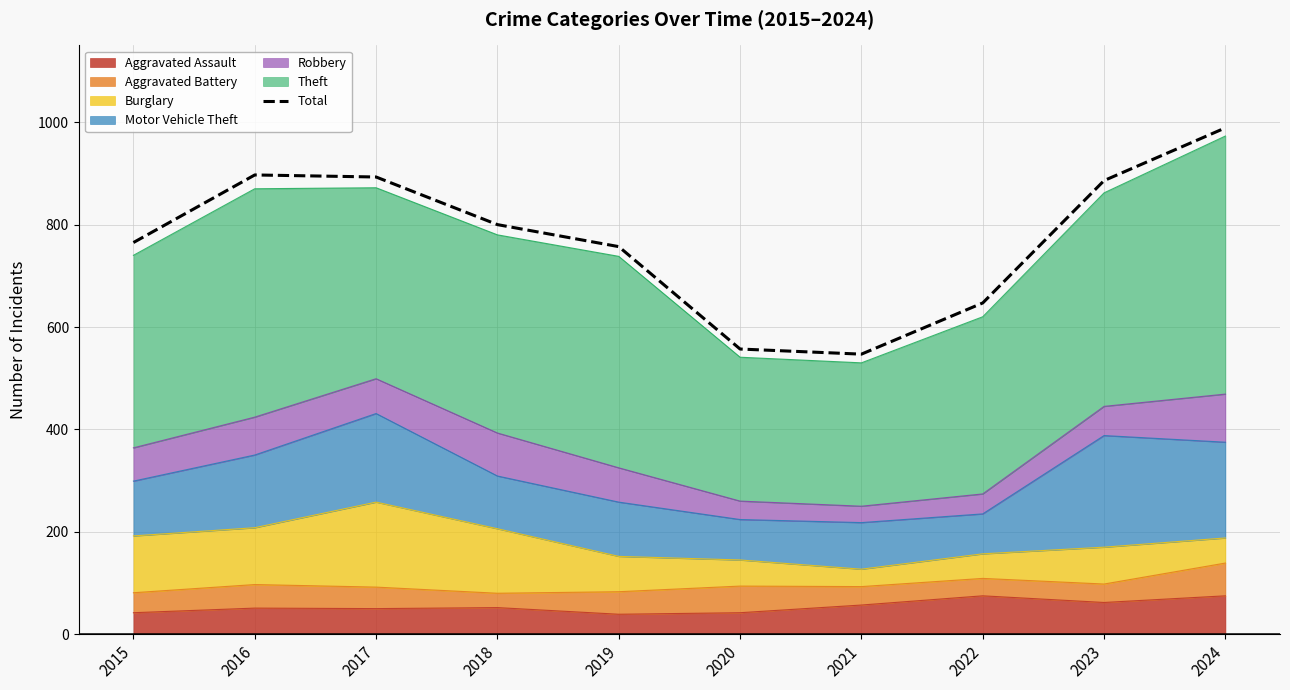

List the labels in order of value, smallest first.

2021, 2020, 2022, 2019, 2015, 2018, 2023, 2017, 2016, 2024